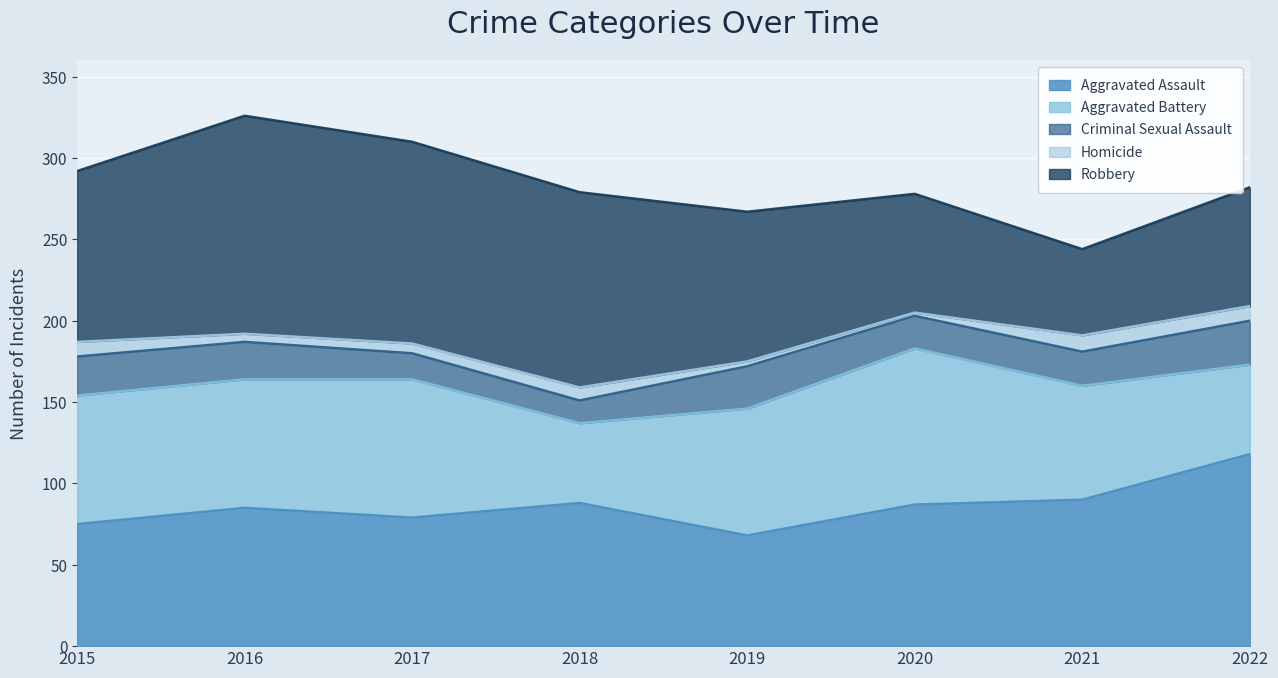

What is the total value across all series at 2021?

244